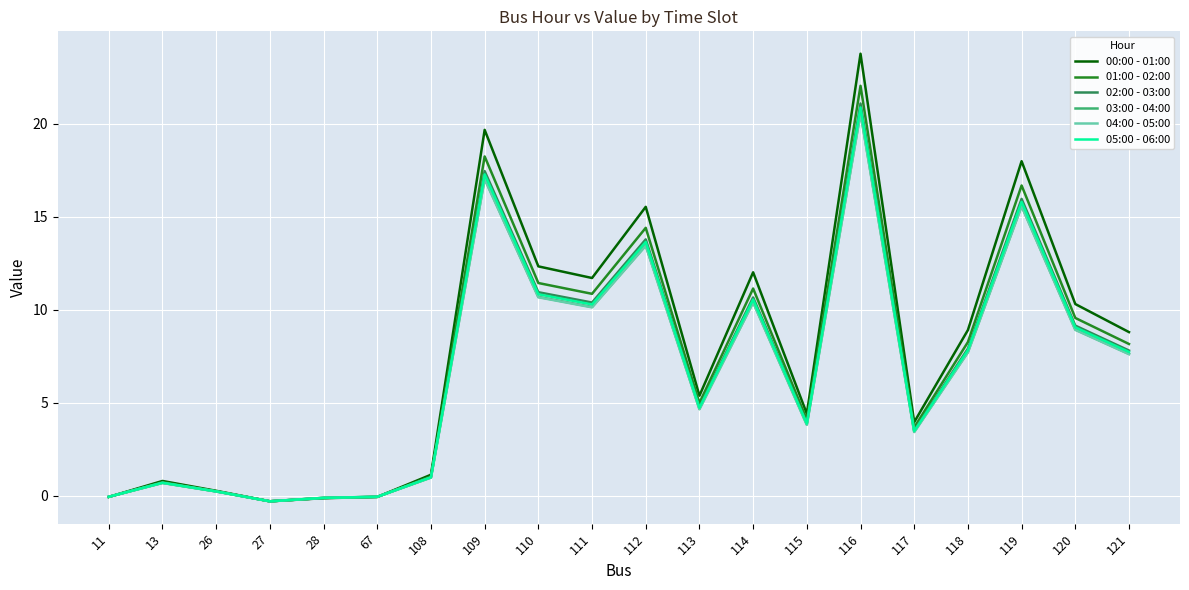

At which category is the sum across all series the highest?

116